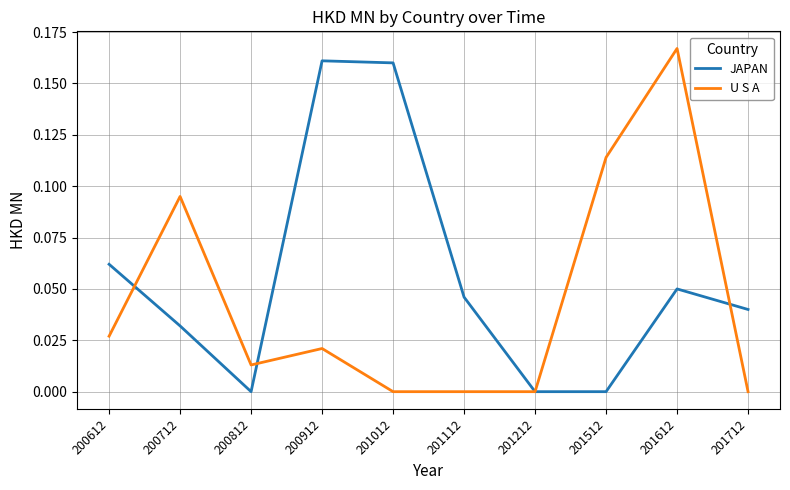

Which series has the largest total across all categories?

JAPAN